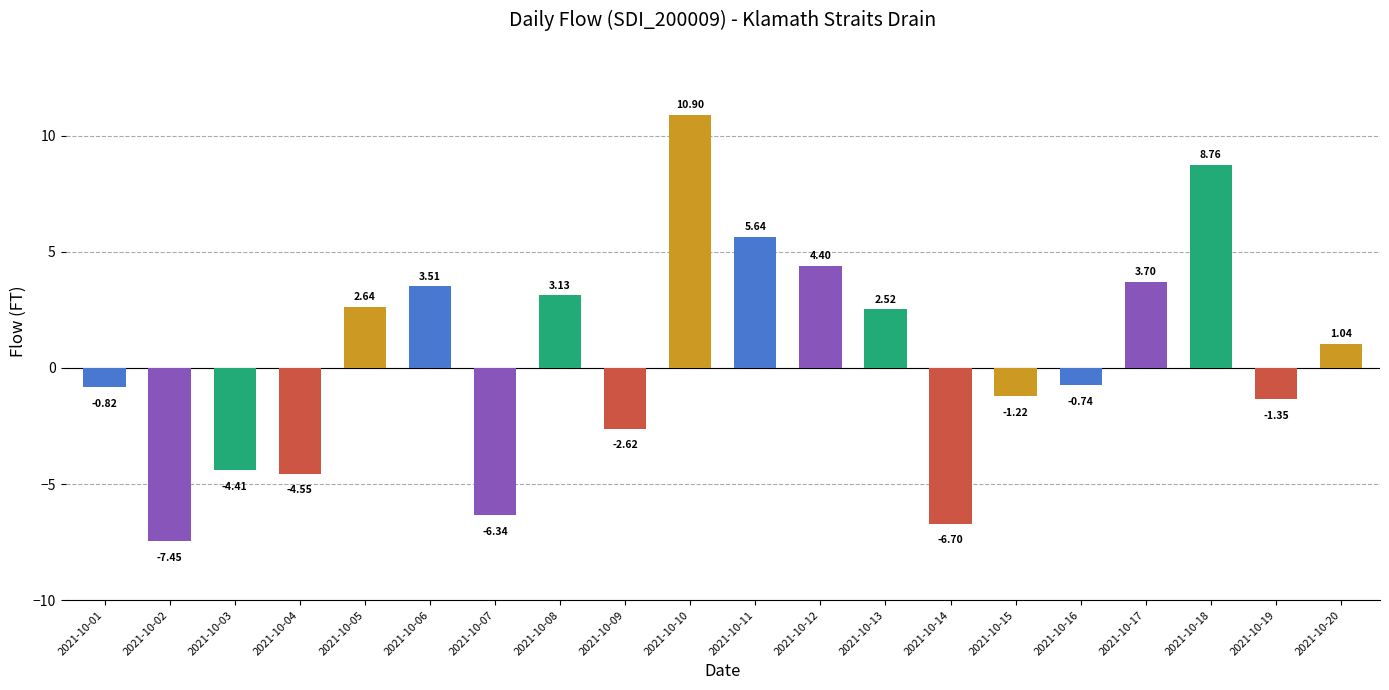

Between 2021-10-08 and 2021-10-18, which is larger?

2021-10-18